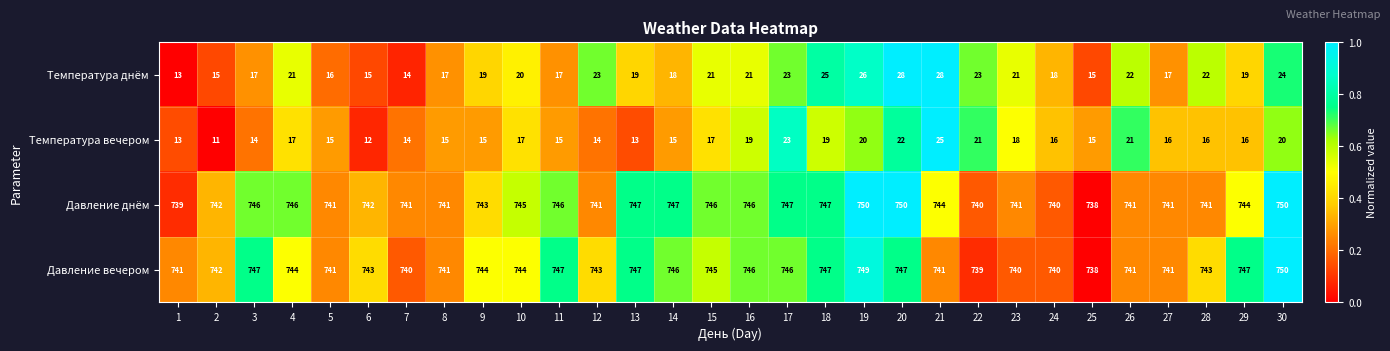

Which series has the largest range (max minus min)?

Температура днём